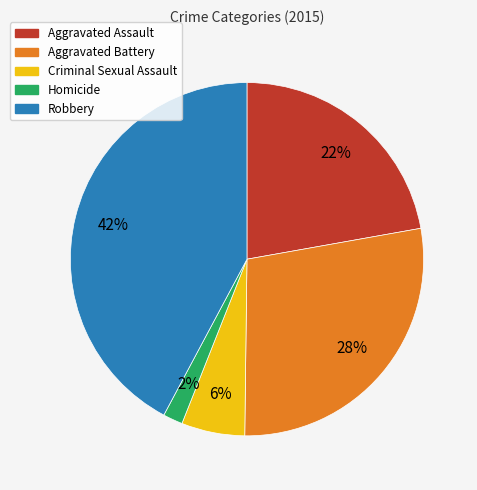

True or false: Criminal Sexual Assault accounts for 1% of the total.

False